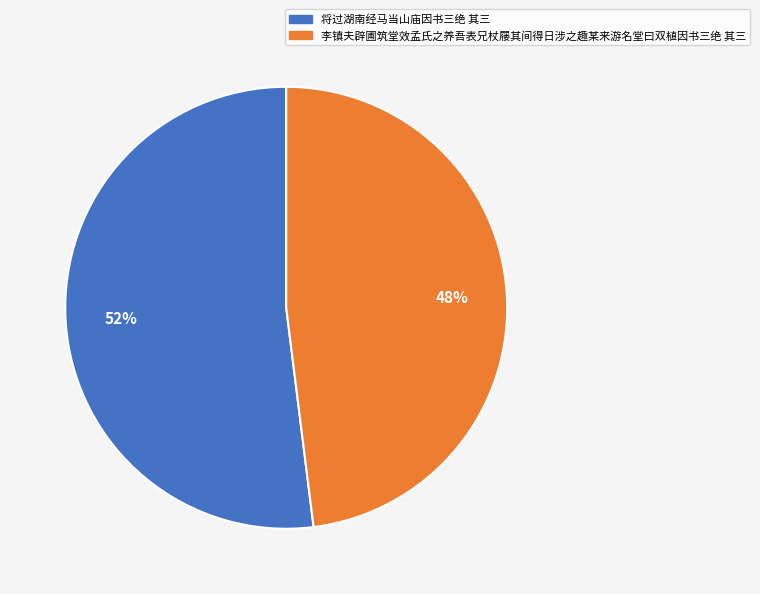

Combined, do 将过湖南经马当山庙因书三绝 其三 and 李镇夫辟圃筑堂效孟氏之养吾表兄杖屦其间得日涉之趣某来游名堂曰双植因书三绝 其三 account for over 50%?

Yes